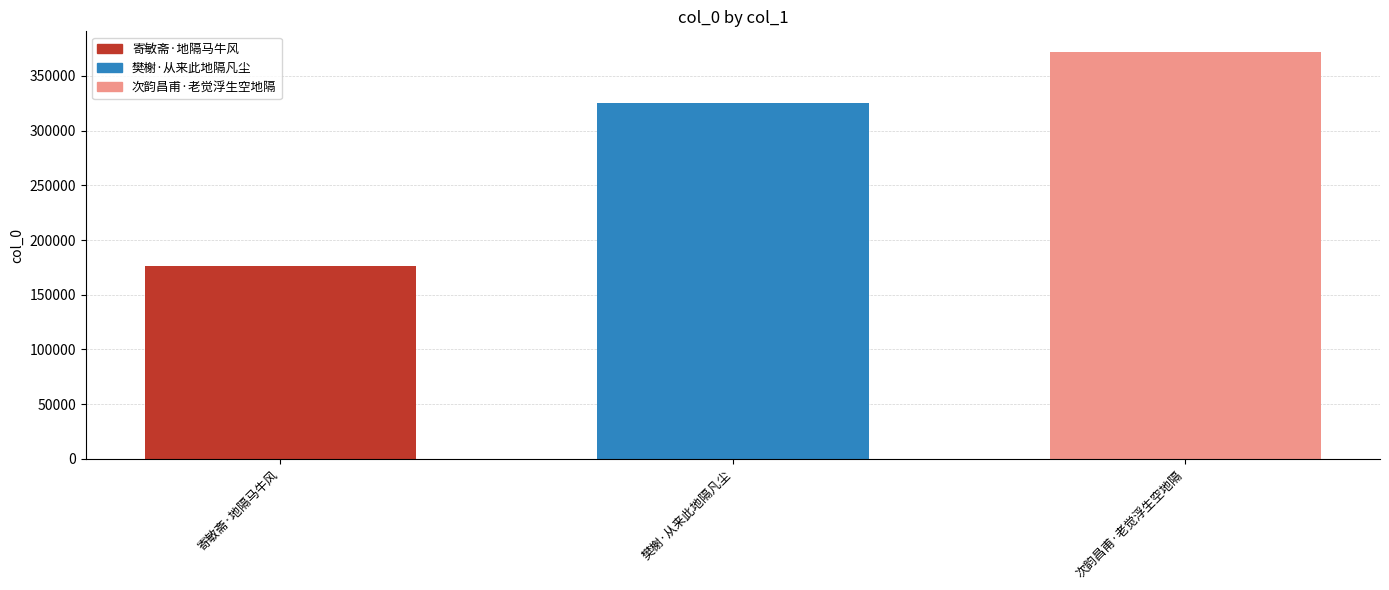

What is the difference between the maximum and minimum values?

195437